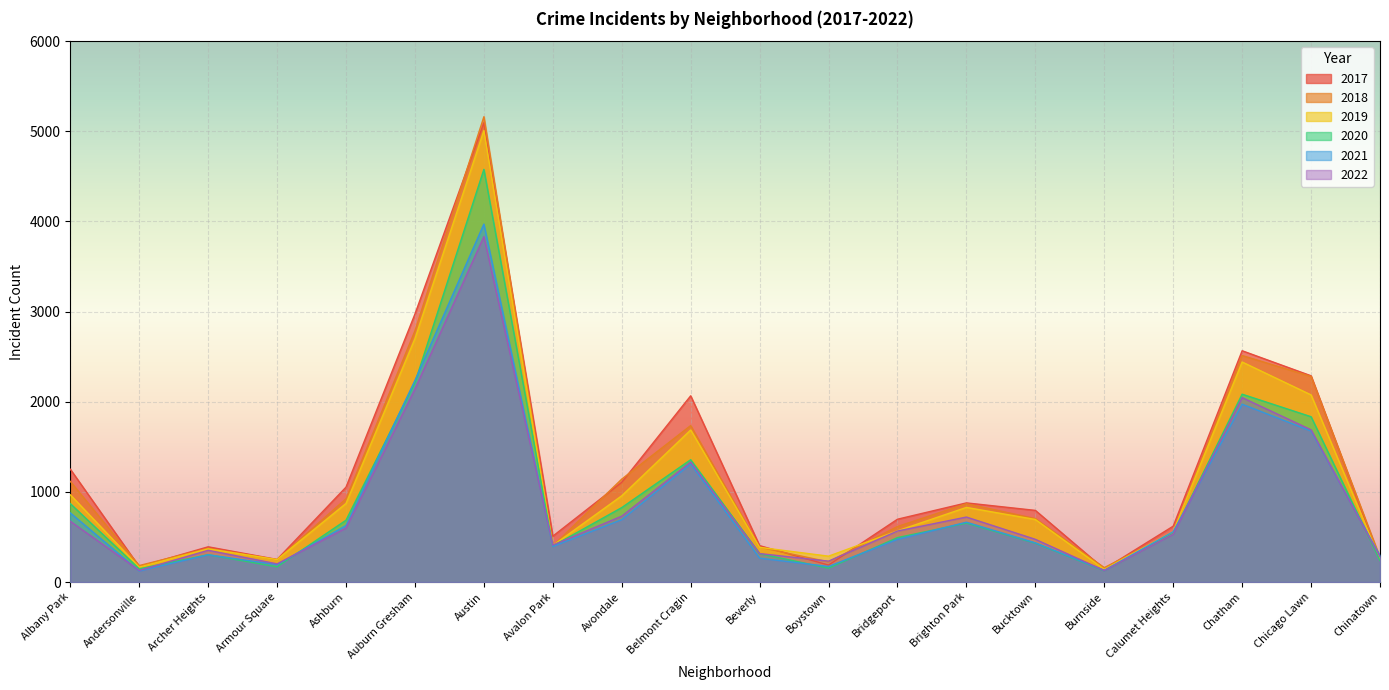

True or false: 2018 has a value of 1560 at Albany Park.

False